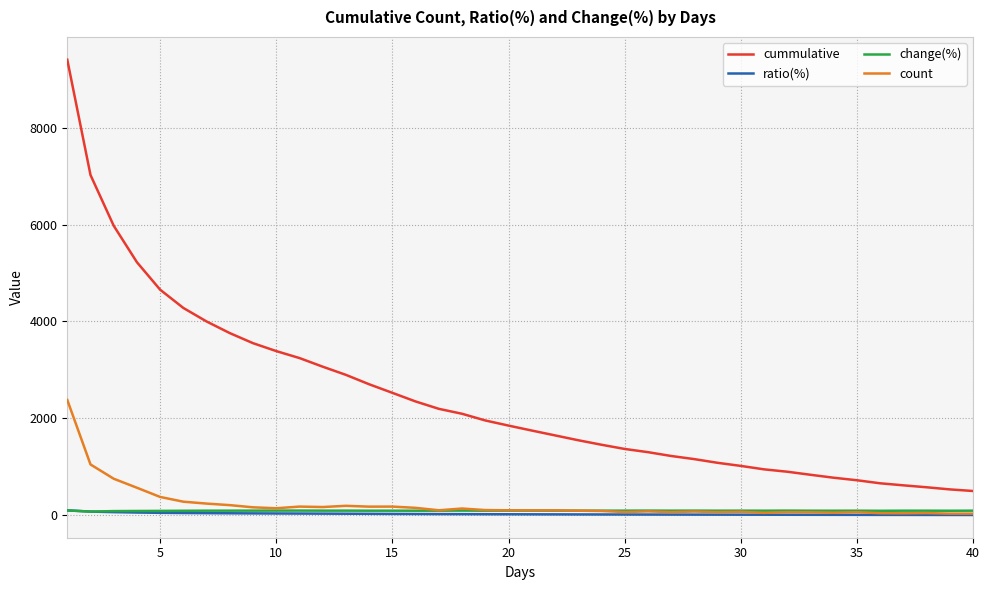

What are all the series names shown in the legend?

cummulative, ratio(%), change(%), count